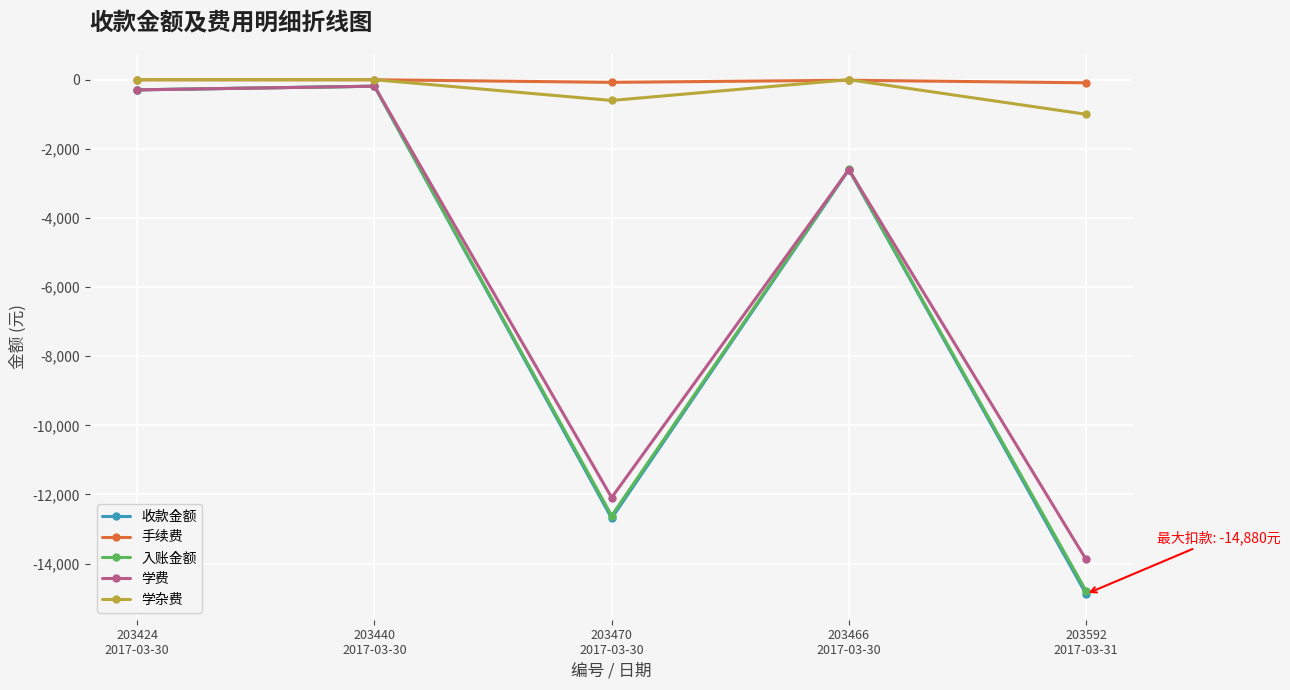

Does the chart display data point markers on the line(s)?

Yes